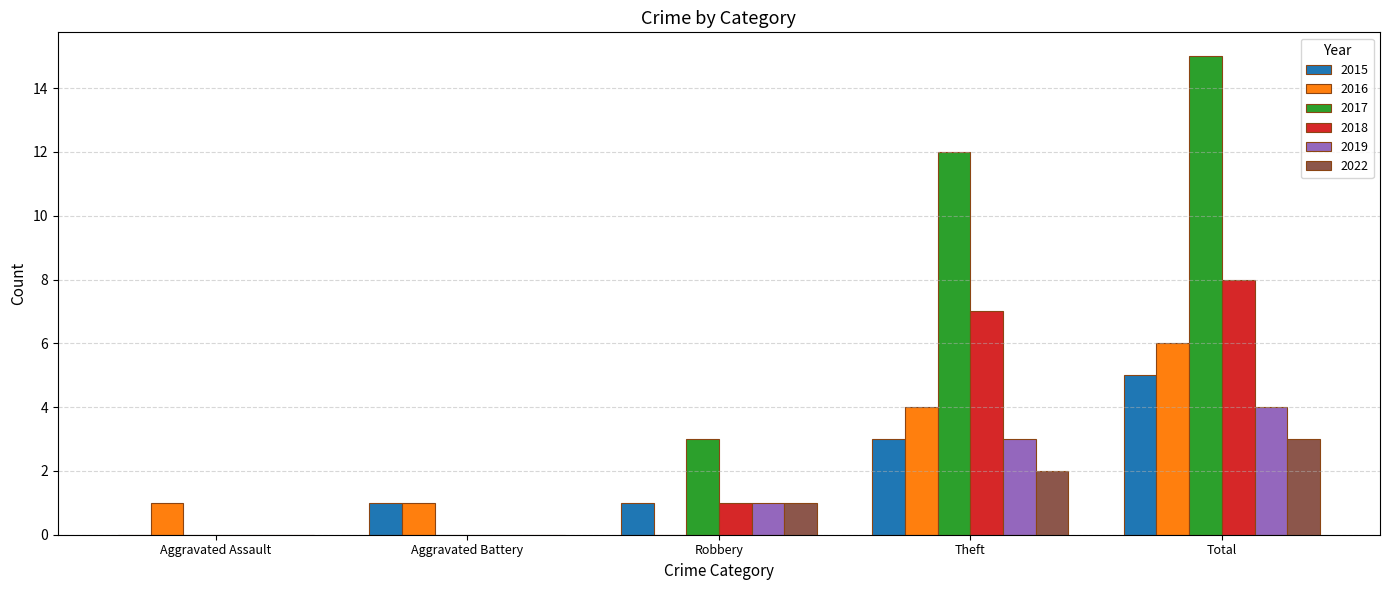

Reading left to right, list all the values displayed in this chart.

2015: 0	1	1	3	5
2016: 1	1	0	4	6
2017: 0	0	3	12	15
2018: 0	0	1	7	8
2019: 0	0	1	3	4
2022: 0	0	1	2	3